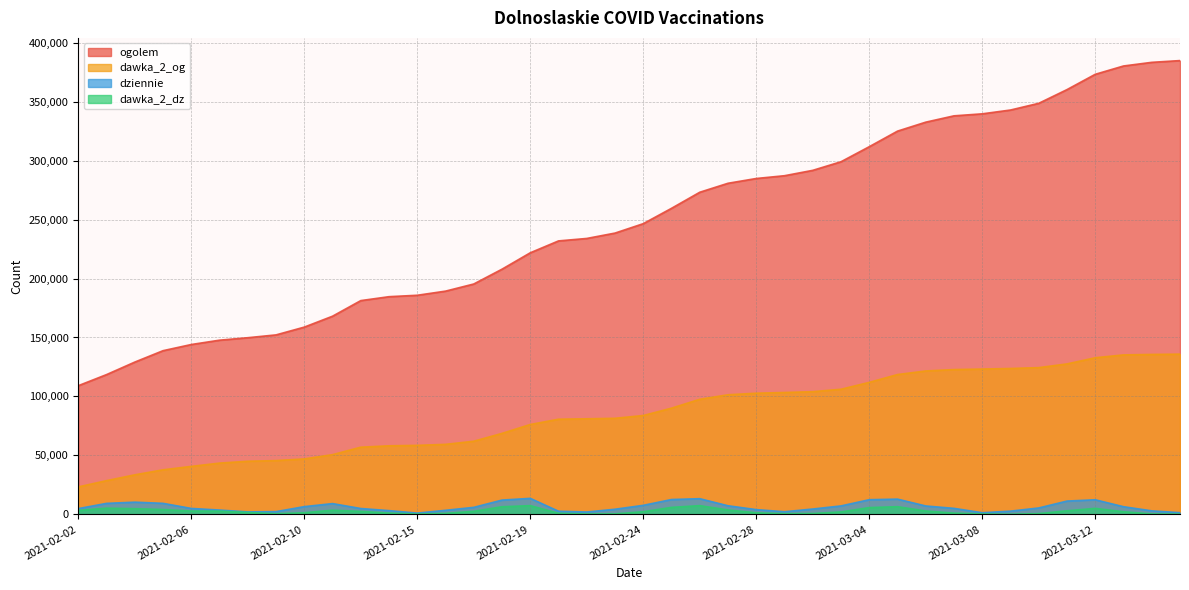

Does the chart display data point markers on the line(s)?

No